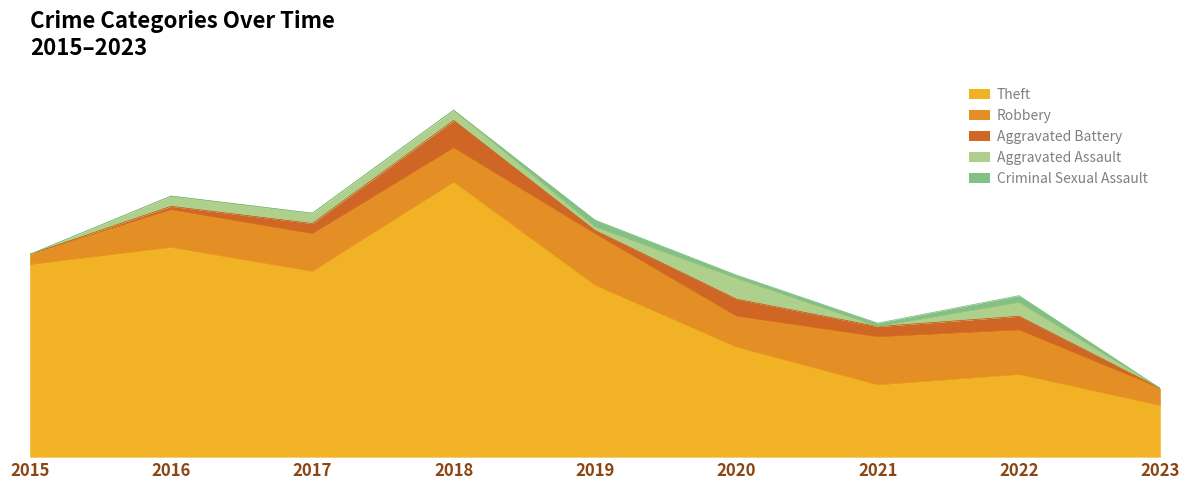

At how many categories does at least one series exceed 4?

9